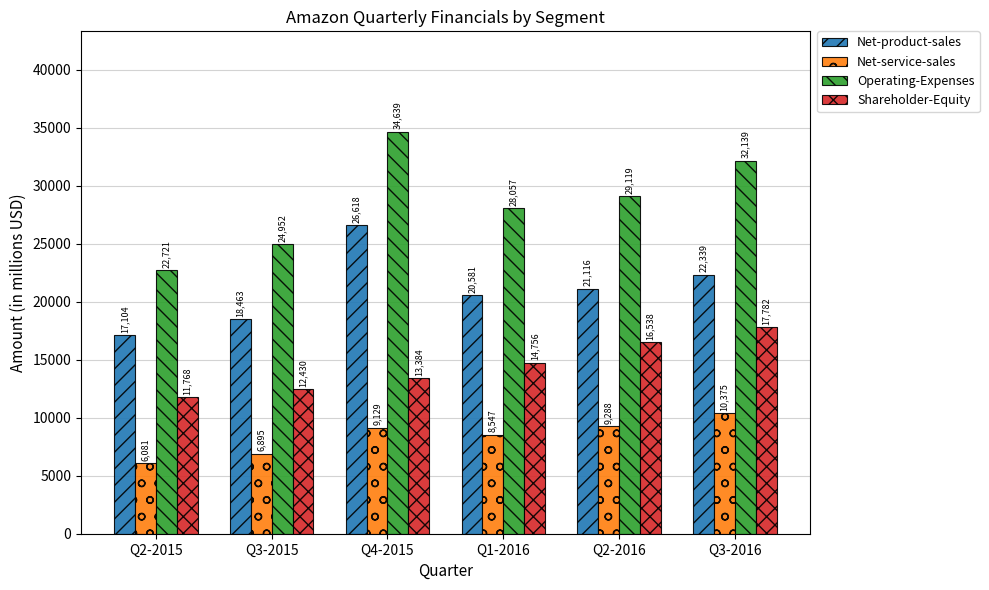

How many bars are there in each group?

4